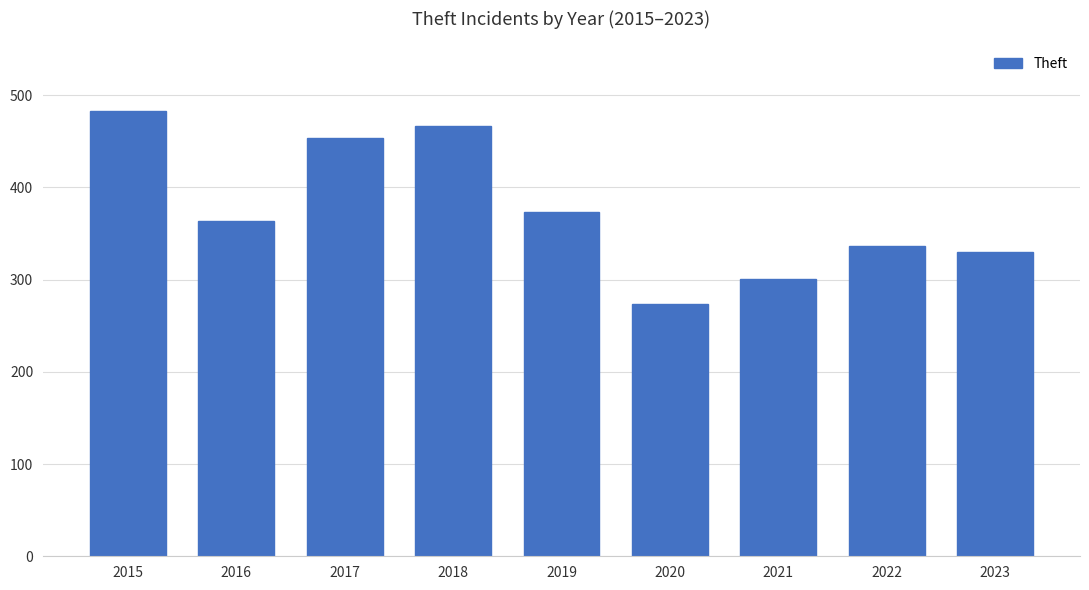

Reading left to right, transcribe all the data shown in this chart.

483	364	454	467	373	274	301	336	330